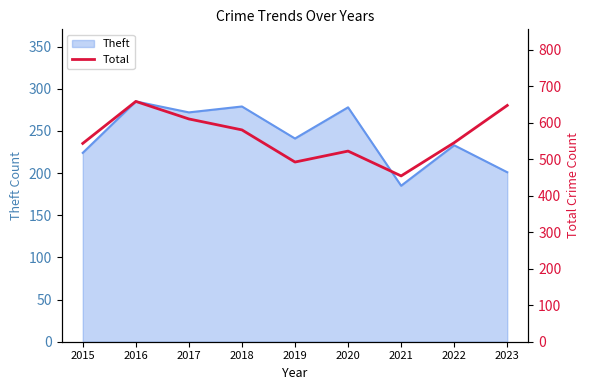

Which category has the highest value across all series?

2016